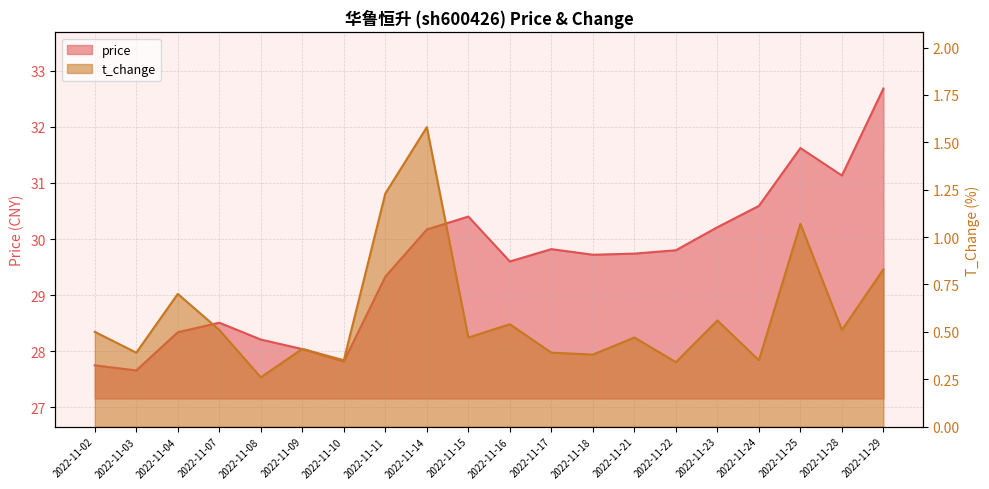

Which series has the widest spread of values?

price